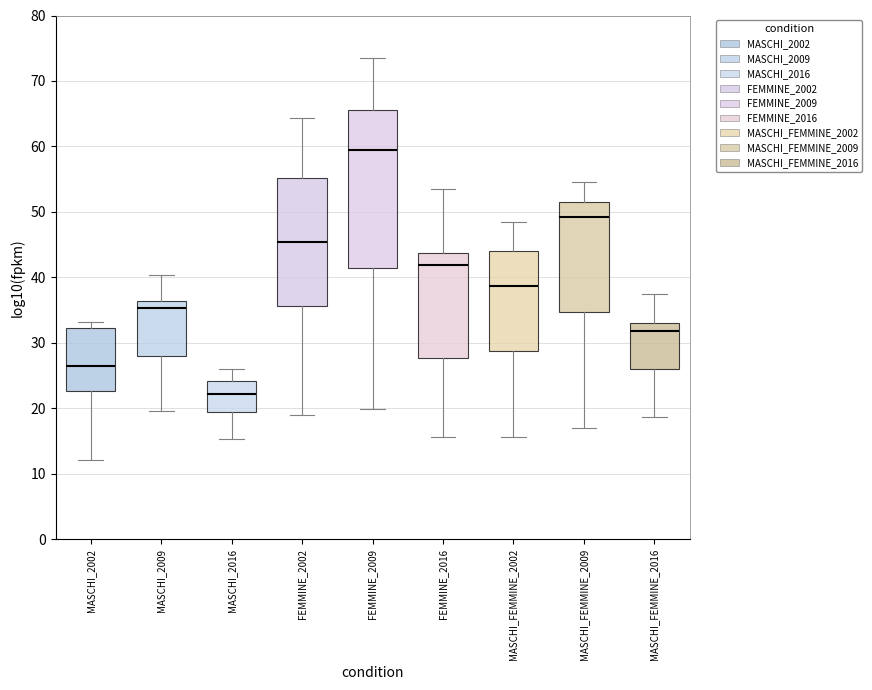

Reading left to right, read every box against the y-axis: the position of its median line, the range the box covers, and the ends of its whiskers. The values are not printed on the chart, so give them approximately, as read against the axis.

MASCHI_2002: median 26, box 23 to 32, whiskers 12 to 33
MASCHI_2009: median 35, box 28 to 36, whiskers 20 to 40
MASCHI_2016: median 22, box 19 to 24, whiskers 15 to 26
FEMMINE_2002: median 45, box 36 to 55, whiskers 19 to 64
FEMMINE_2009: median 59, box 41 to 66, whiskers 20 to 73
FEMMINE_2016: median 42, box 28 to 44, whiskers 16 to 54
MASCHI_FEMMINE_2002: median 39, box 29 to 44, whiskers 16 to 49
MASCHI_FEMMINE_2009: median 49, box 35 to 51, whiskers 17 to 55
MASCHI_FEMMINE_2016: median 32, box 26 to 33, whiskers 19 to 37